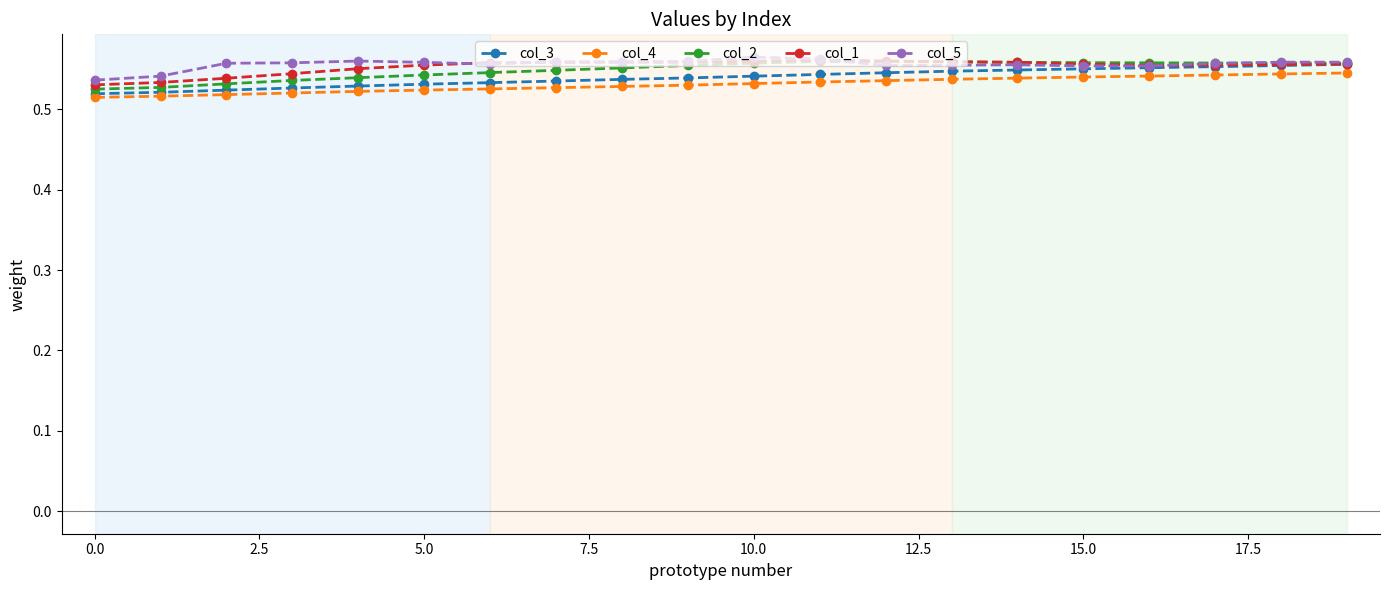

Does the chart display data point markers on the line(s)?

Yes